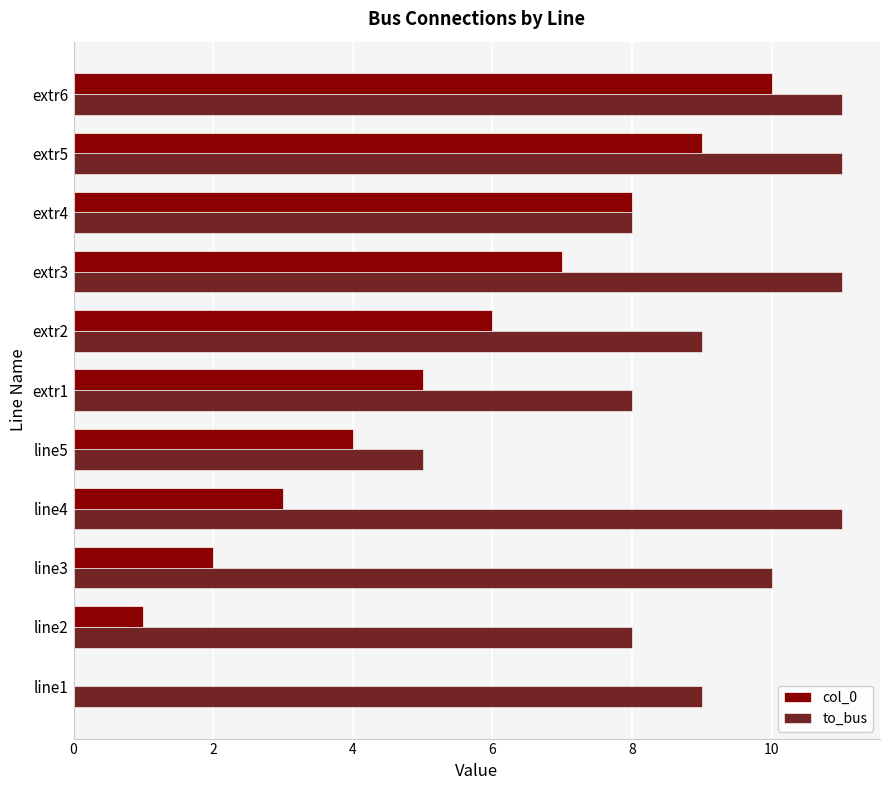

At which category is the sum across all series the highest?

extr6